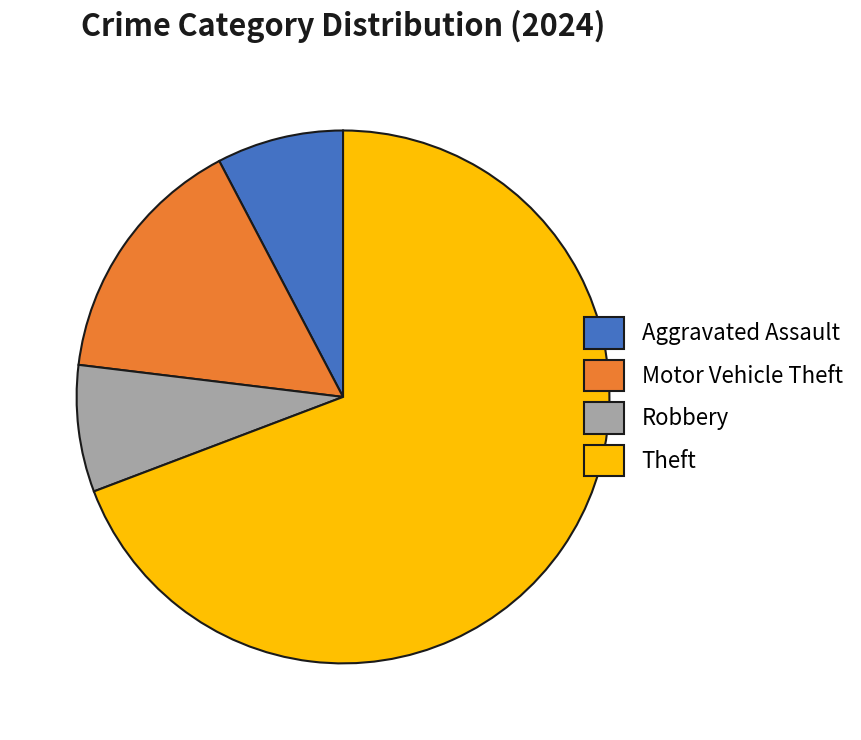

Is it true that Robbery is 16% of the pie?

False